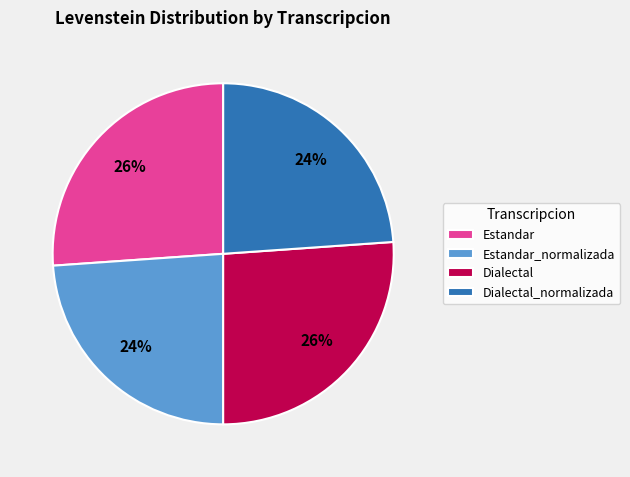

To the nearest percent, what is the difference between the largest and smallest slice percentages?

2%